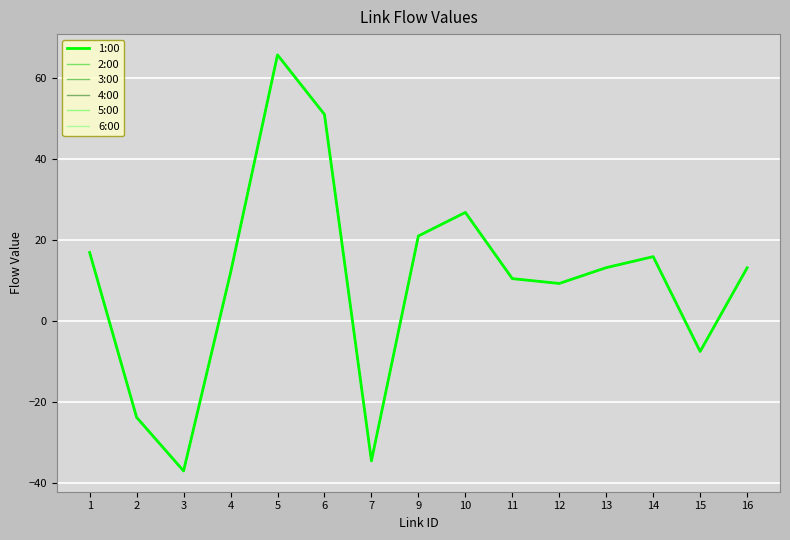

Where does the 1:00 series first go above 13?

1